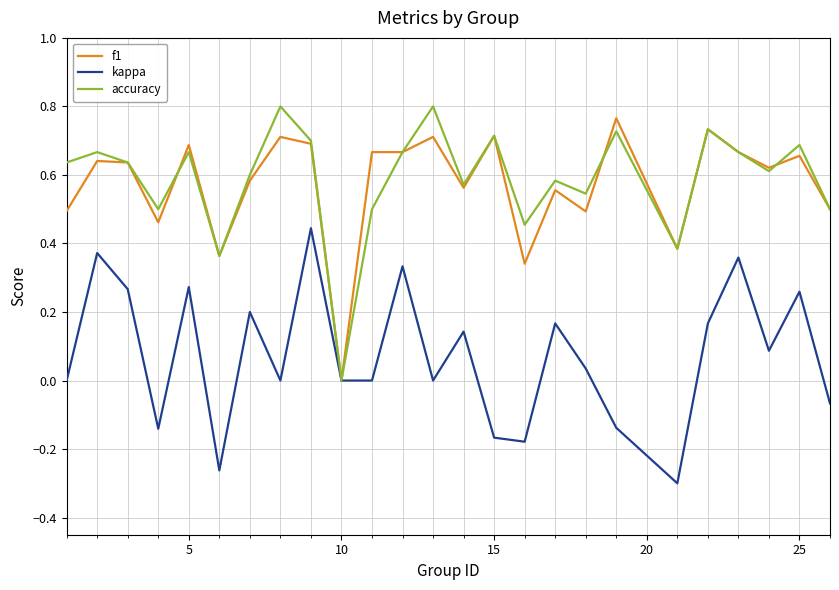

Reading right to left, what are all the values shown in this chart?

f1: 0.5	0.7	0.6	0.7	0.7	0.4	0.8	0.5	0.6	0.3	0.7	0.6	0.7	0.7	0.7	0.0	0.7	0.7	0.6	0.4	0.7	0.5	0.6	0.6	0.5
kappa: -0.1	0.3	0.1	0.4	0.2	-0.3	-0.1	0.0	0.2	-0.2	-0.2	0.1	0.0	0.3	0.0	0.0	0.4	0.0	0.2	-0.3	0.3	-0.1	0.3	0.4	0.0
accuracy: 0.5	0.7	0.6	0.7	0.7	0.4	0.7	0.5	0.6	0.5	0.7	0.6	0.8	0.7	0.5	0.0	0.7	0.8	0.6	0.4	0.7	0.5	0.6	0.7	0.6